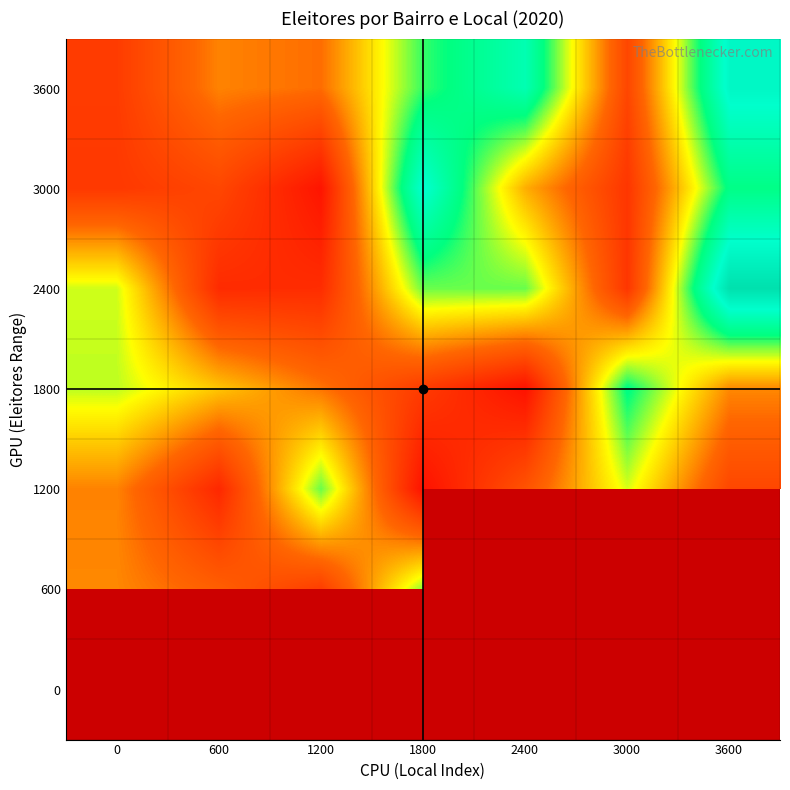

Between 600 and 1200, which is larger?

600